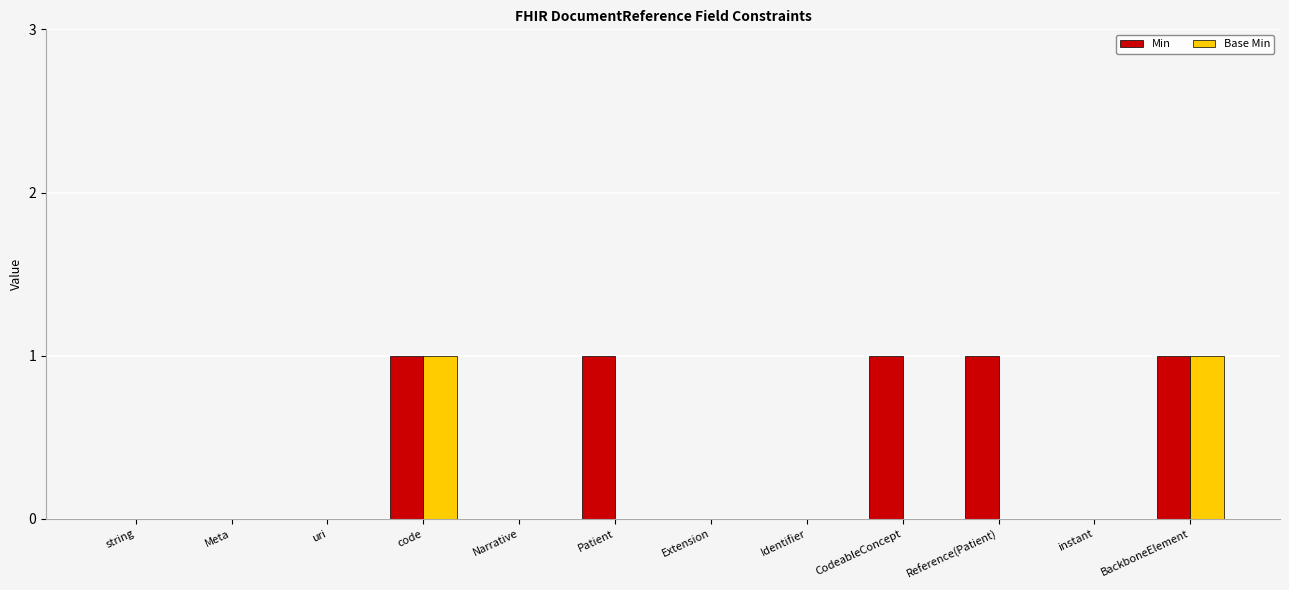

True or false: Min has a value of 0 at uri.

True